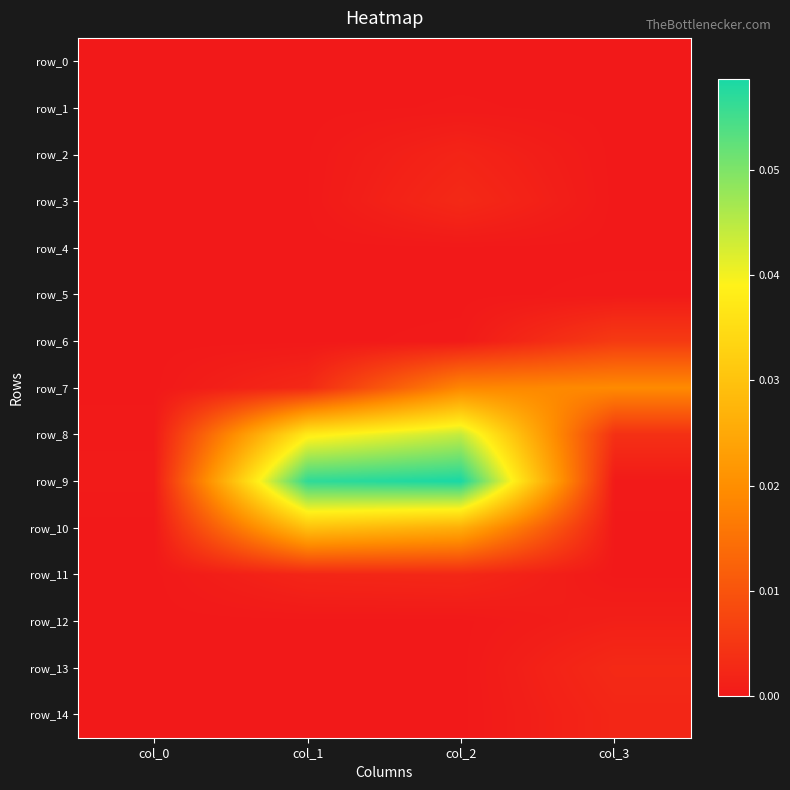

True or false: row_8 has a value of 0.0 at col_3.

False